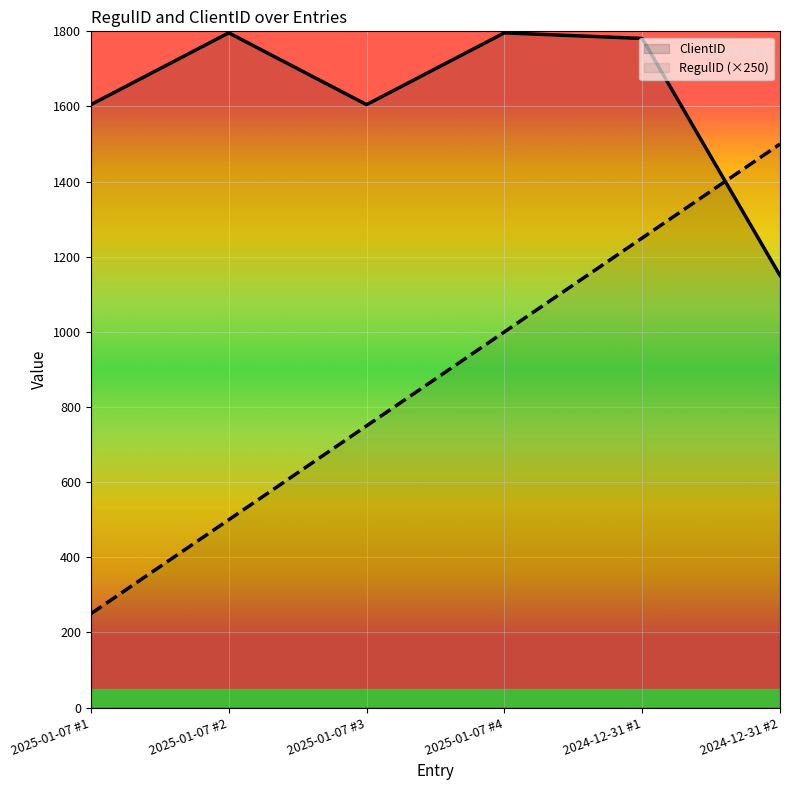

Read the RegulID (×250) value at 2025-01-07 #2, to the nearest 100.

500